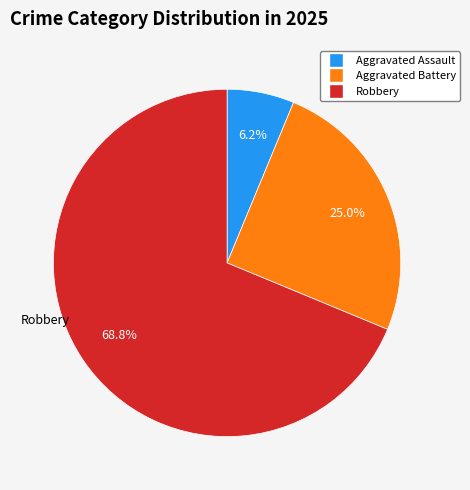

Does any single category account for the majority?

Yes